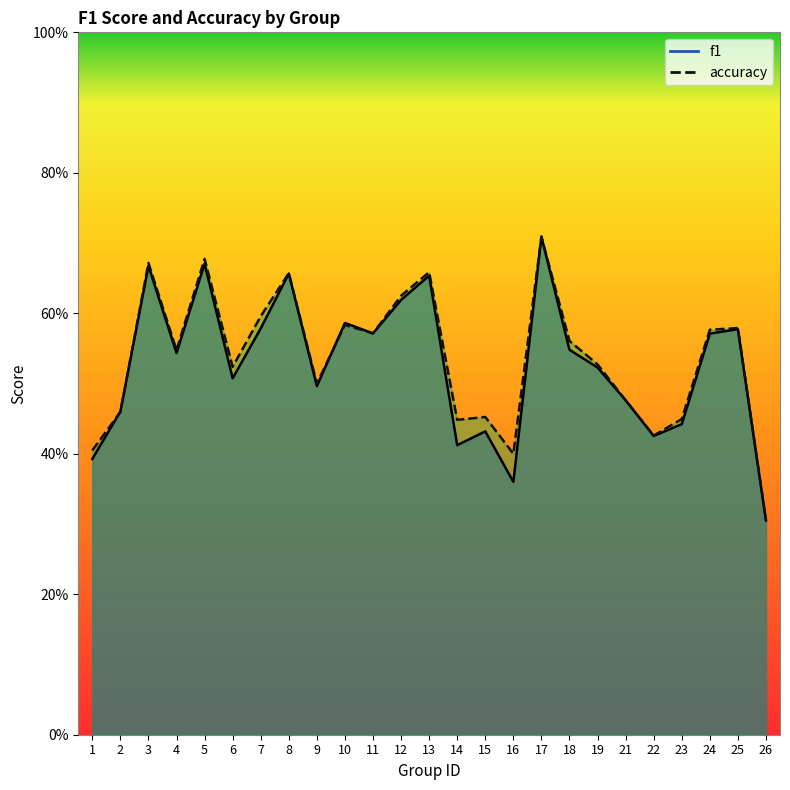

What are all the series names shown in the legend?

f1, accuracy